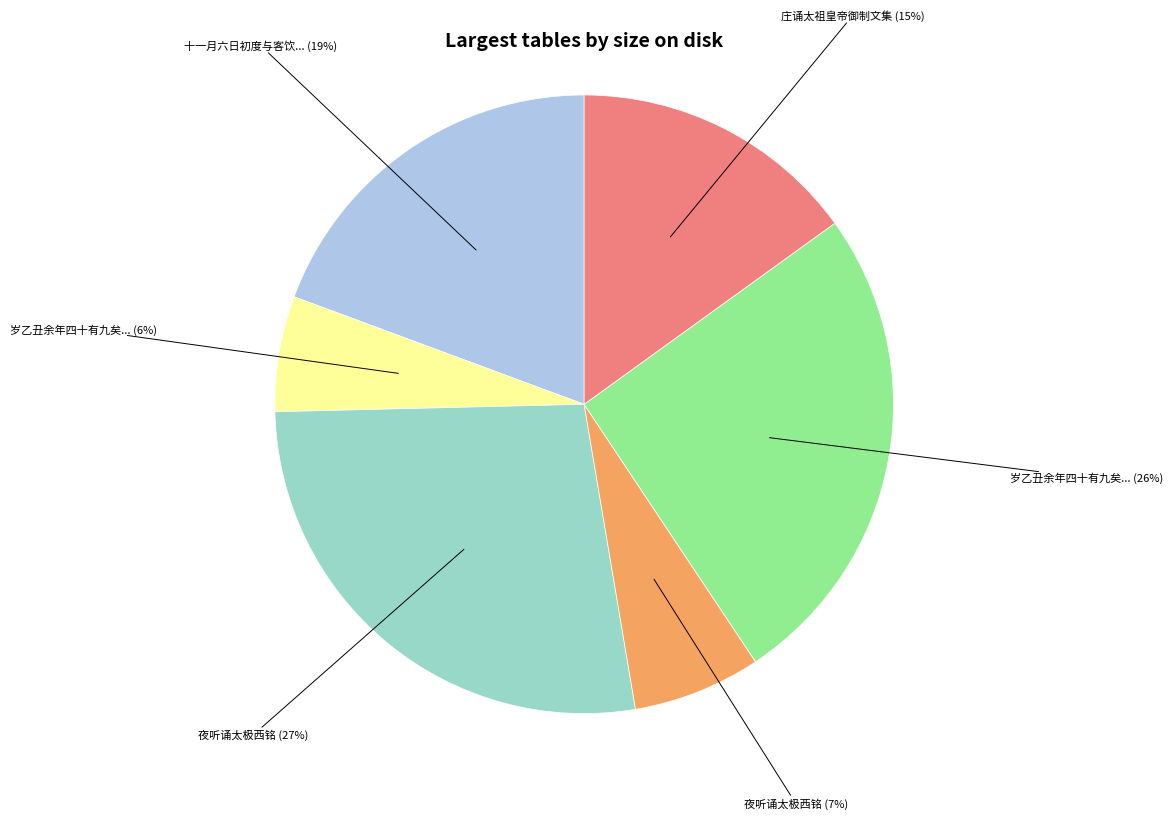

Is there a majority slice in this chart?

No